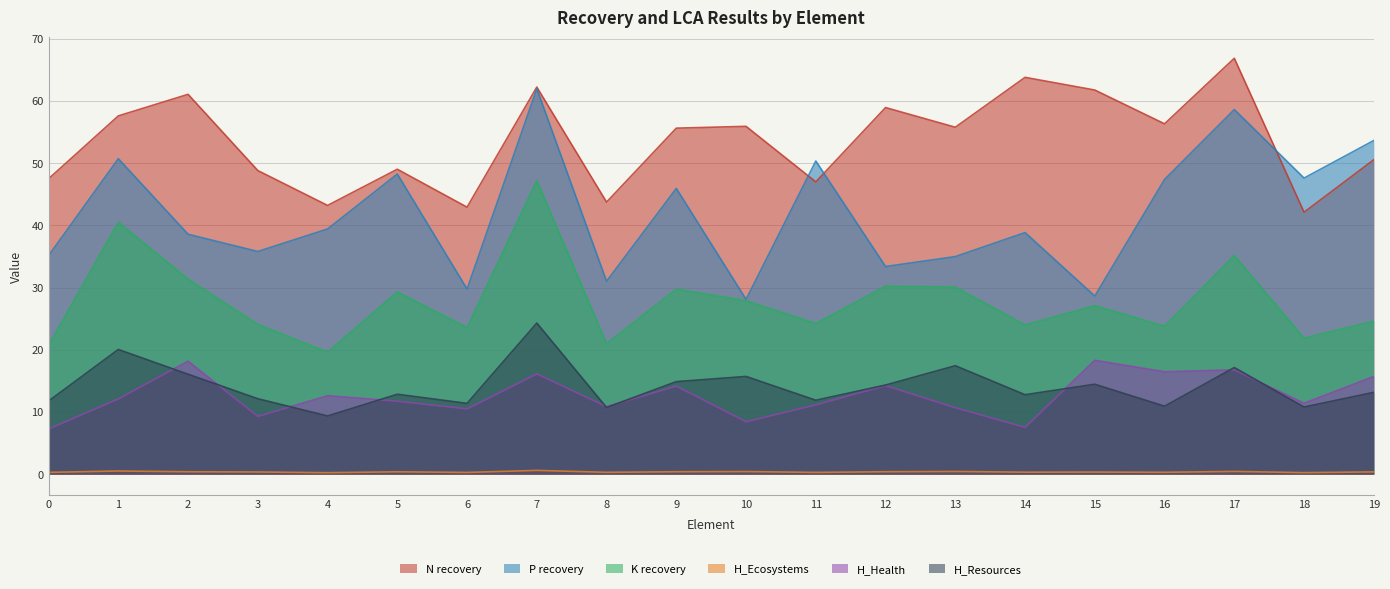

What is the value of the P recovery point at the 1st from the left?

35.1